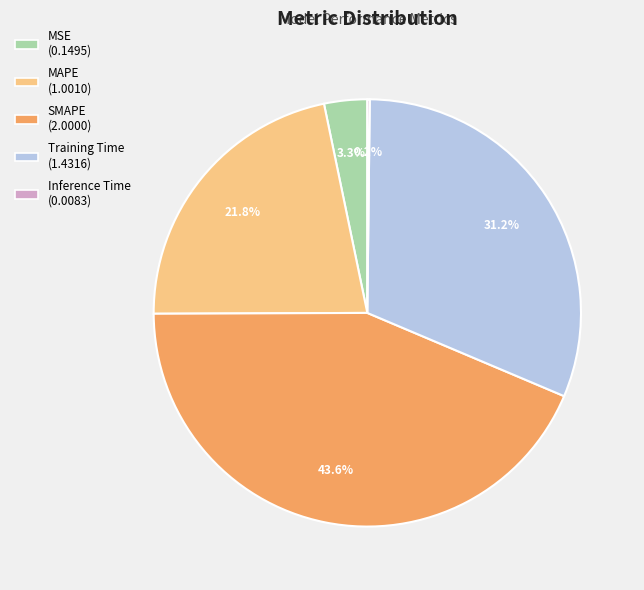

Between MSE and Training Time, which is larger?

Training Time